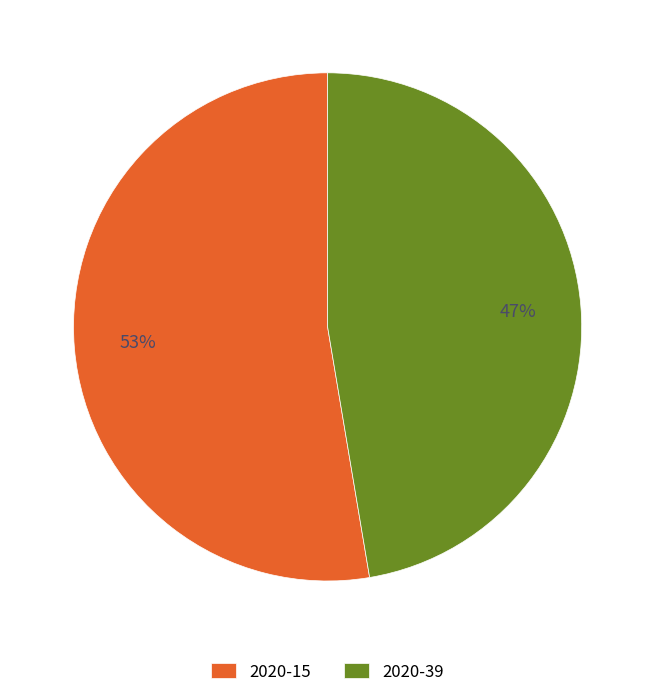

Is it true that 2020-39 is 39% of the pie?

False